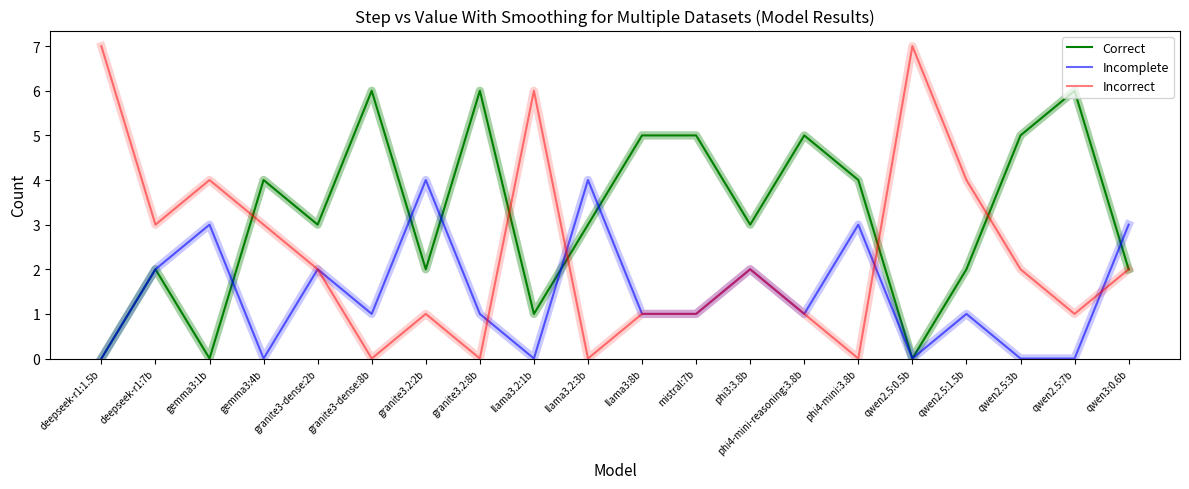

Rank the series at llama3.2:1b from lowest to highest value.

Incomplete, Correct, Incorrect